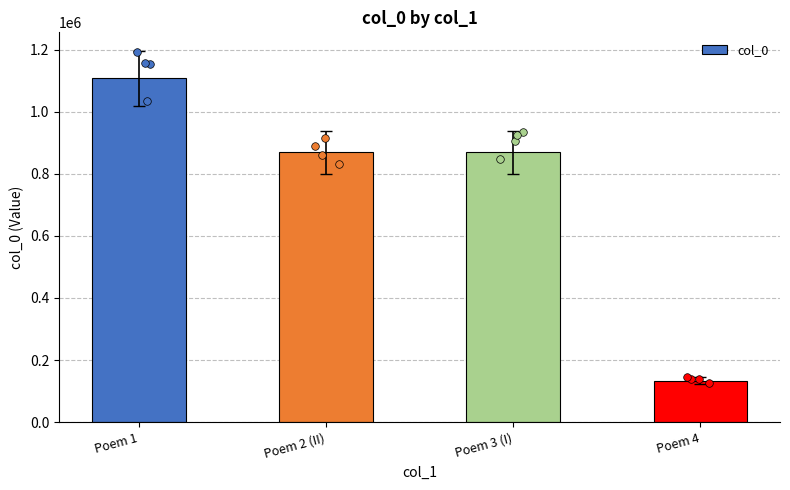

Which has a higher value, Poem 1 or Poem 2 (II)?

Poem 1